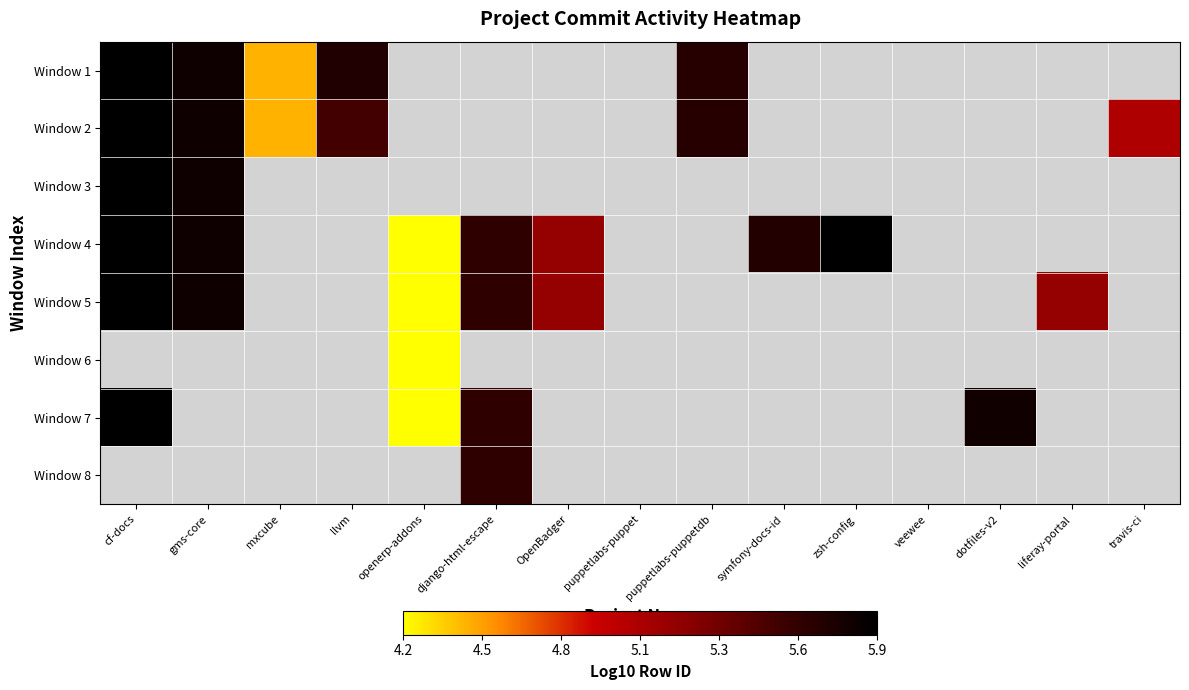

At how many categories does at least one series exceed 5?

11